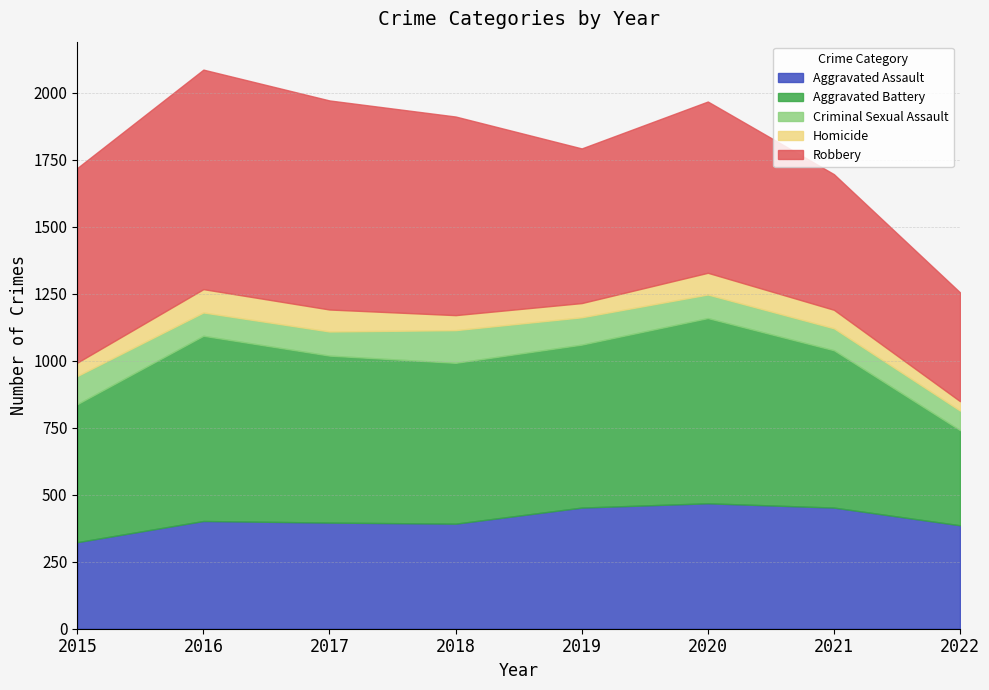

In Robbery, how many points are higher than both neighbors (excluding endpoints)?

2